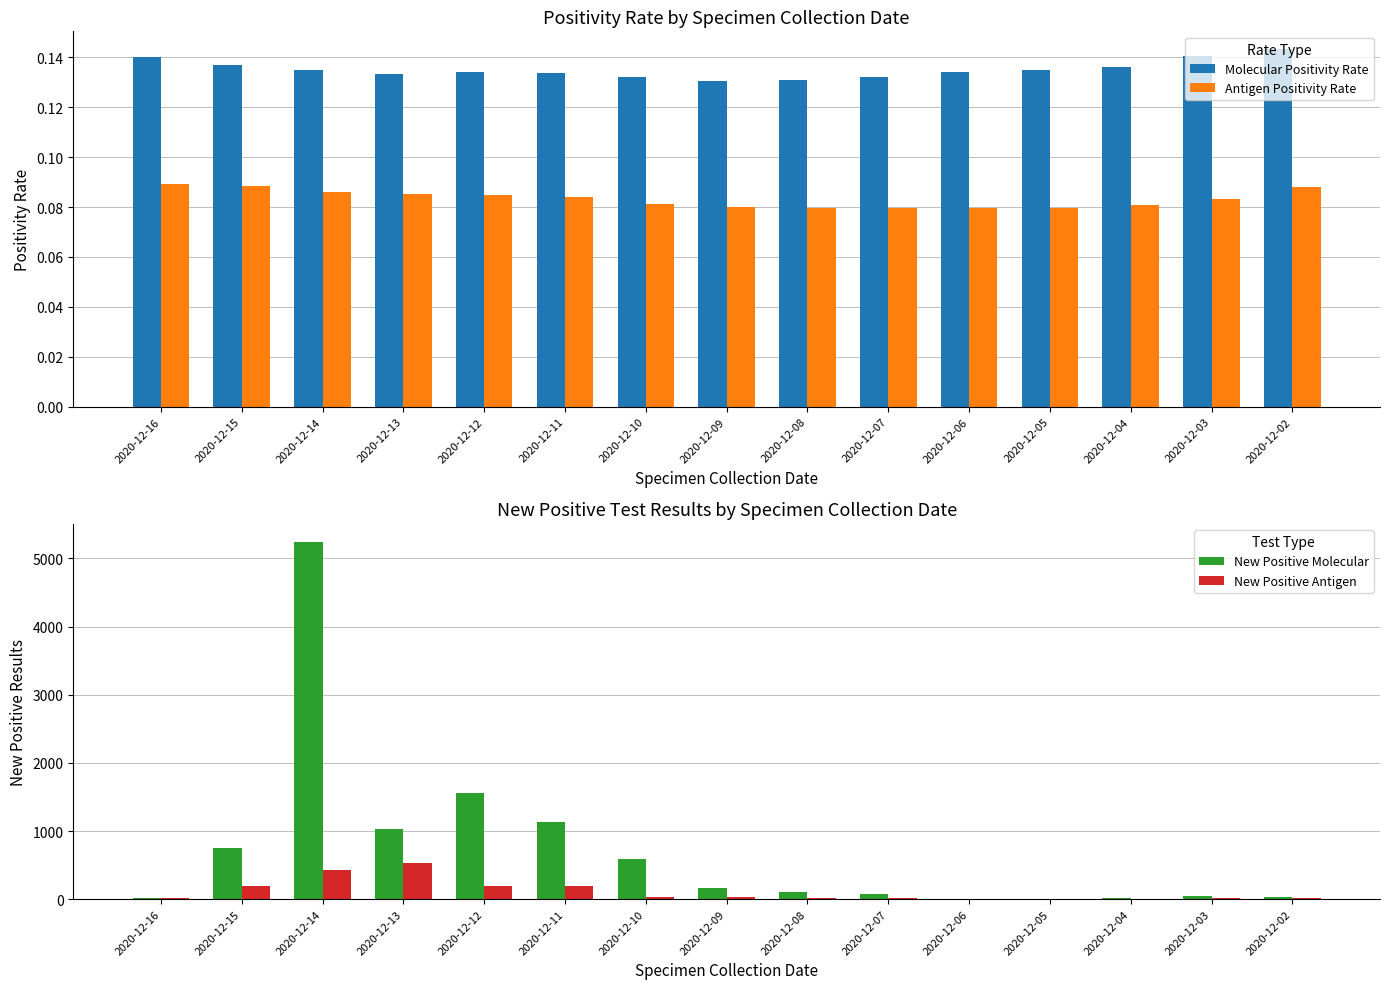

At how many categories does at least one series exceed 2072?

1